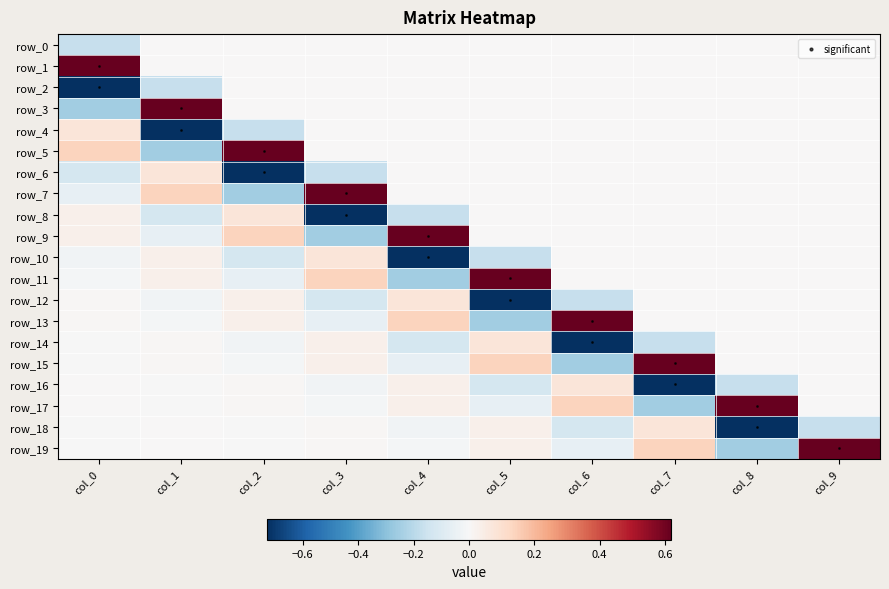

Rank the series at col_2 from lowest to highest value.

row_6, row_7, row_4, row_10, row_11, row_14, row_15, row_18, row_19, row_0, row_1, row_2, row_3, row_17, row_16, row_12, row_13, row_8, row_9, row_5